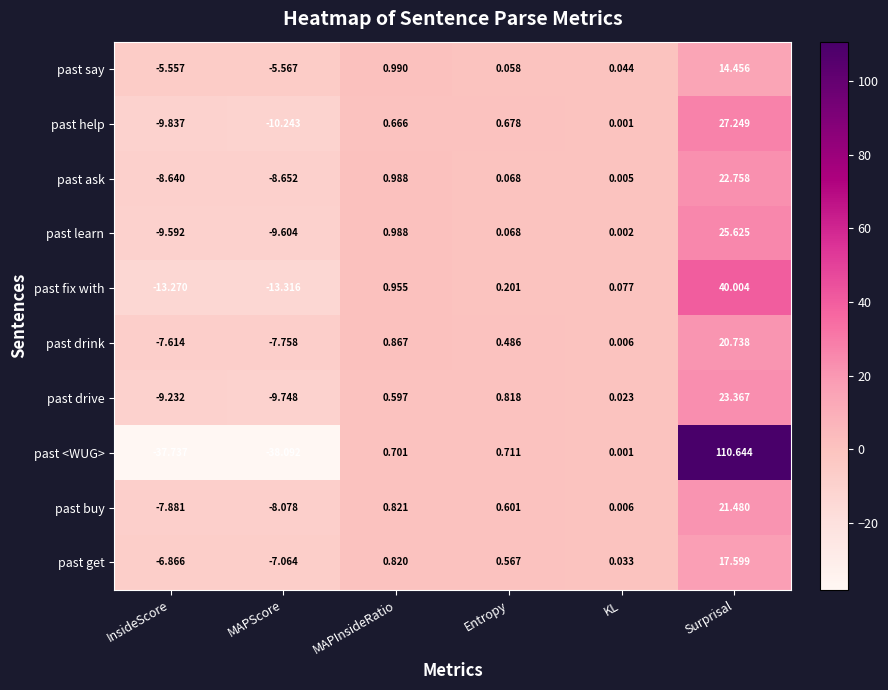

Where does the past fix with series first go above 0?

MAPInsideRatio